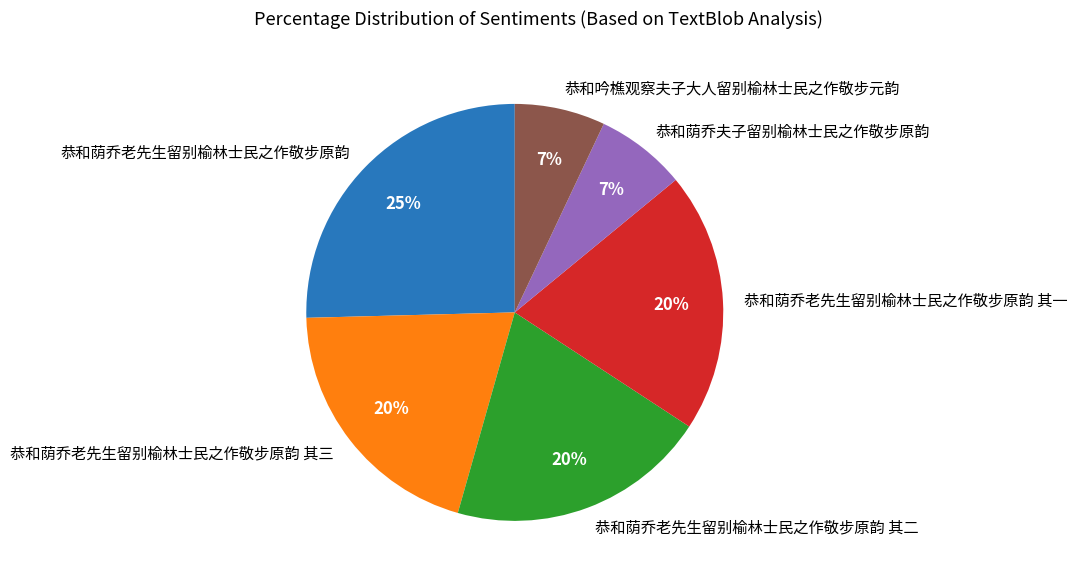

To the nearest percent, what portion does 恭和荫乔老先生留别榆林士民之作敬步原韵 represent?

25%